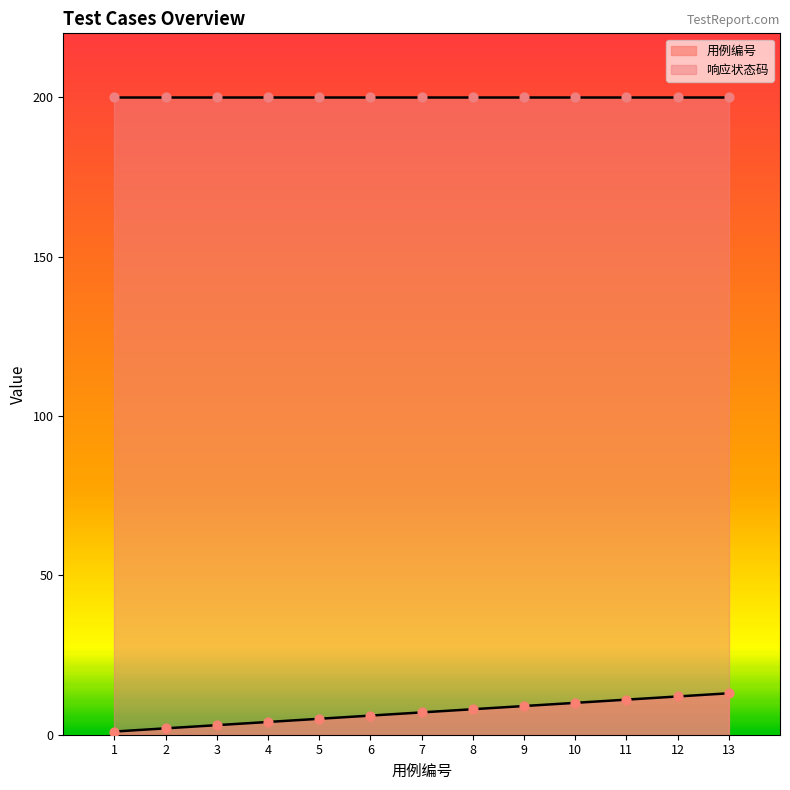

Which has a higher value, 11 or 1?

11